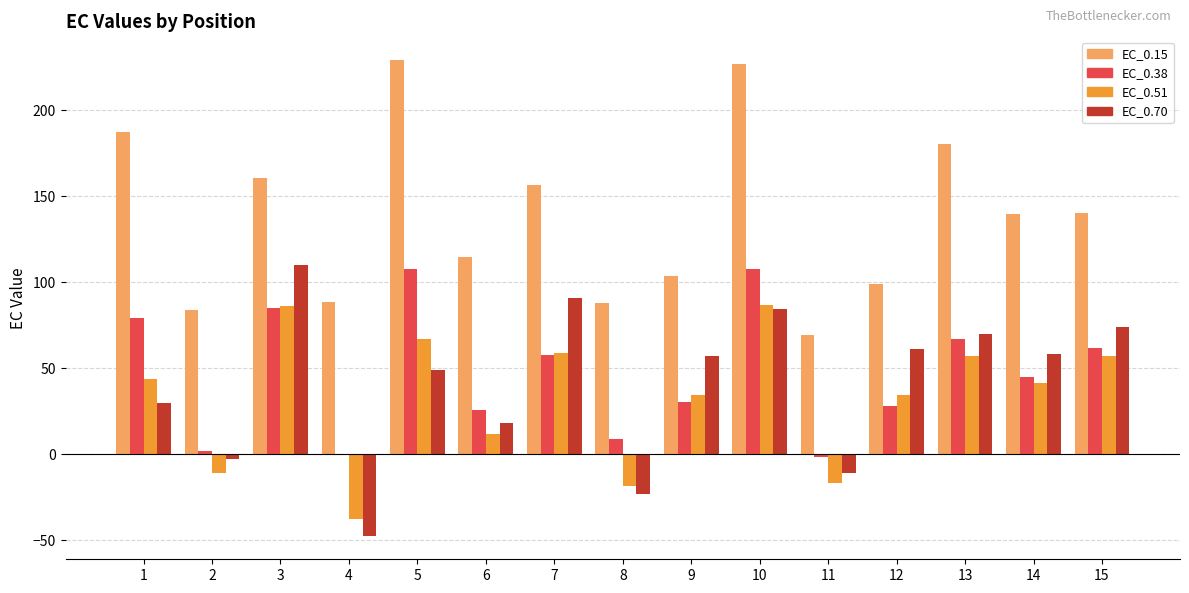

Is the value of EC_0.38 at 12 greater than the value of EC_0.70 at 6?

Yes